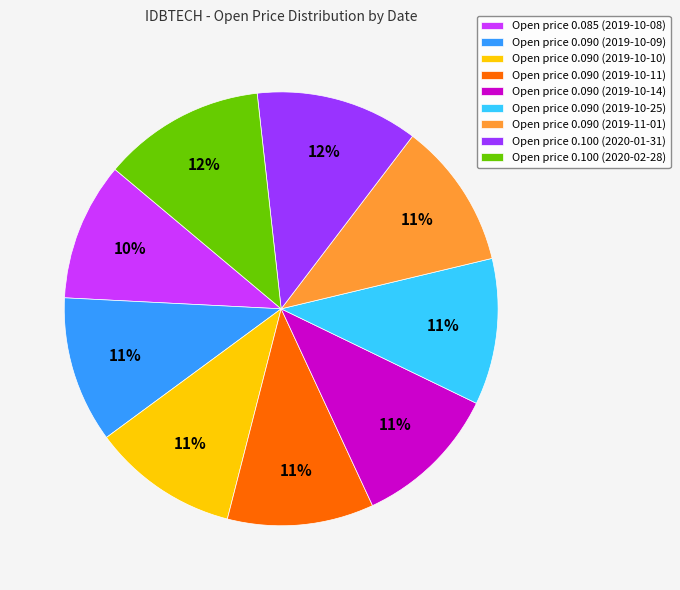

Do Open price 0.090 (2019-11-01) and Open price 0.090 (2019-10-09) together represent more than half of the pie?

No